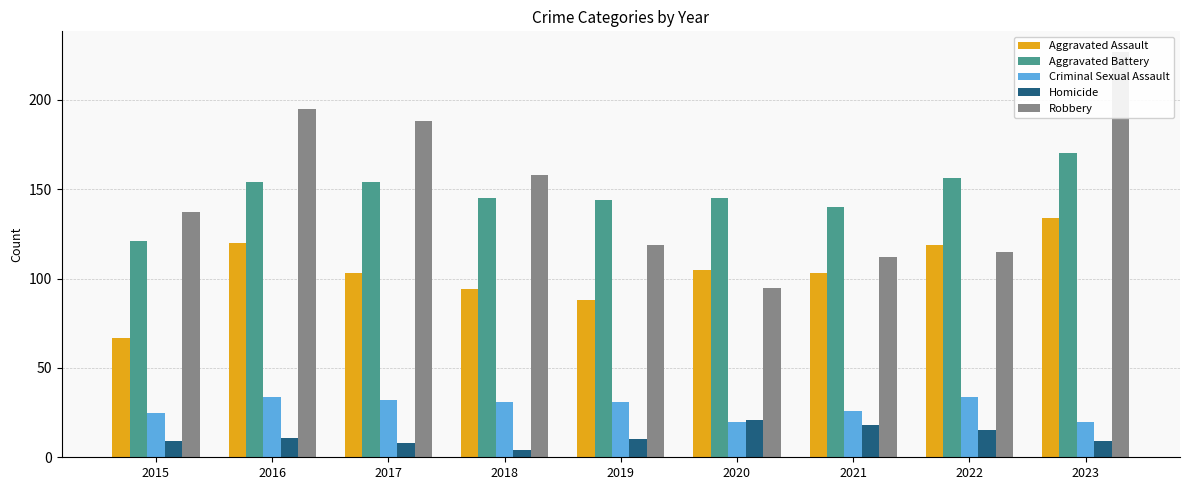

The value of Criminal Sexual Assault at 2019 is 31. True or false?

True